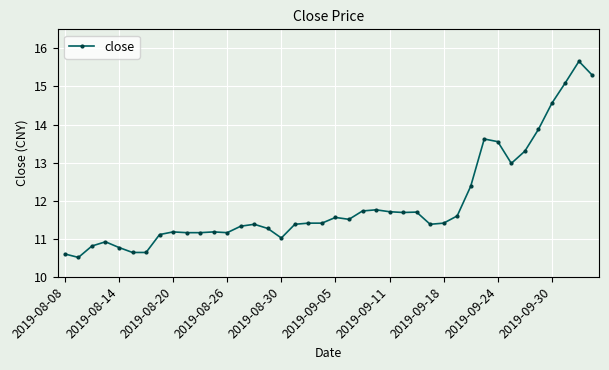

True or false: the data has more than 0 interior local peaks.

True